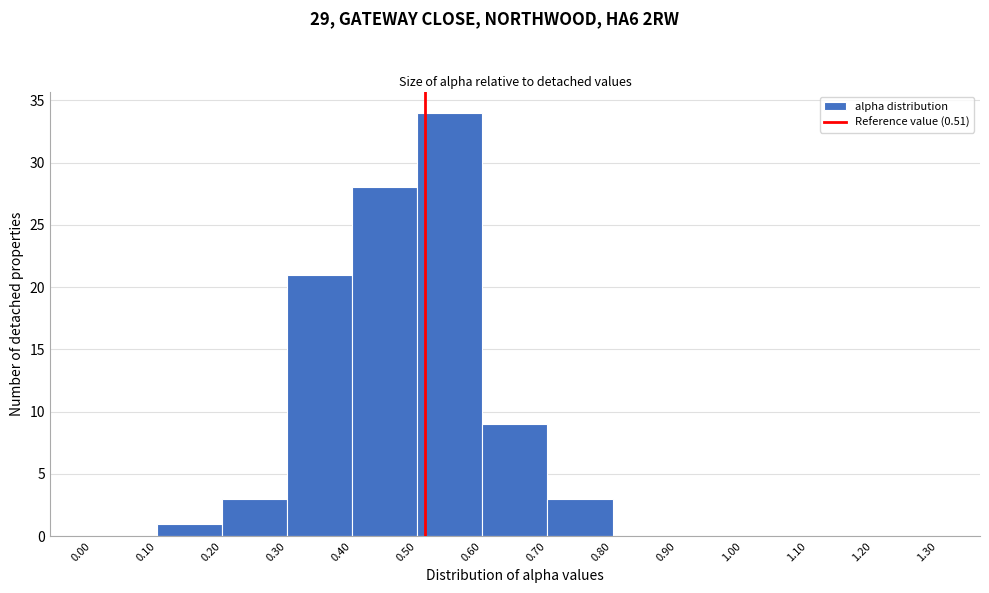

Reading left to right, transcribe this chart: for each bar, give the range it covers on the x-axis and its height. The values are not printed on the chart, so give them approximately, as read against the axis.

0.00 to 0.10: 0
0.10 to 0.20: 1
0.20 to 0.30: 3
0.30 to 0.40: 21
0.40 to 0.50: 28
0.50 to 0.60: 34
0.60 to 0.70: 9
0.70 to 0.80: 3
0.80 to 0.90: 0
0.90 to 1.00: 0
1.00 to 1.10: 0
1.10 to 1.20: 0
1.20 to 1.30: 0